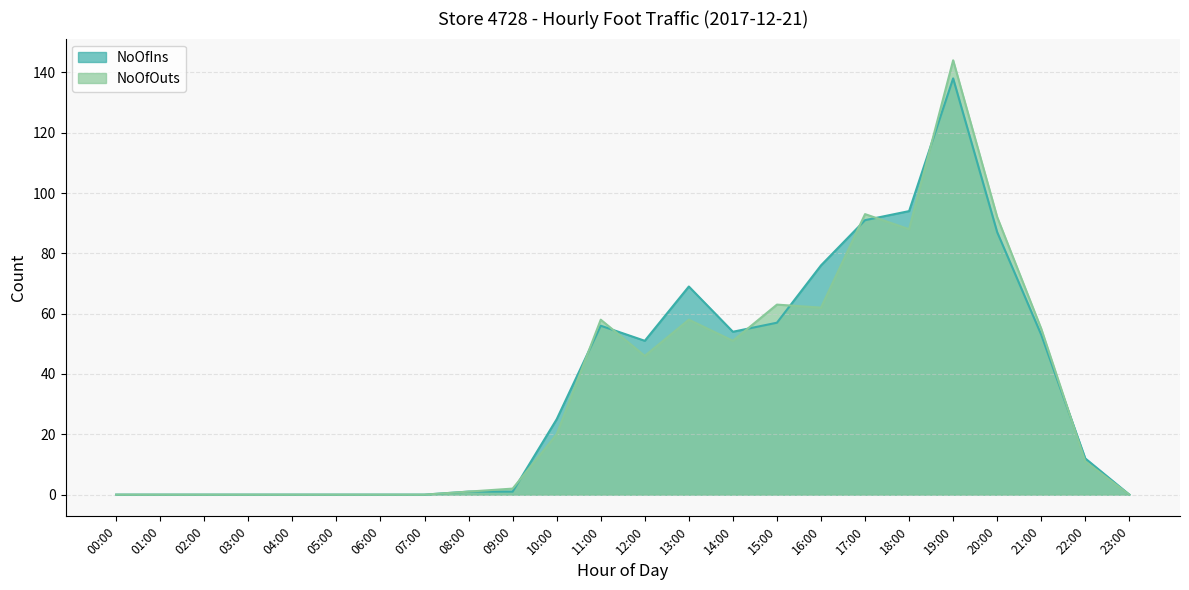

How many positive values does the NoOfIns series have?

15